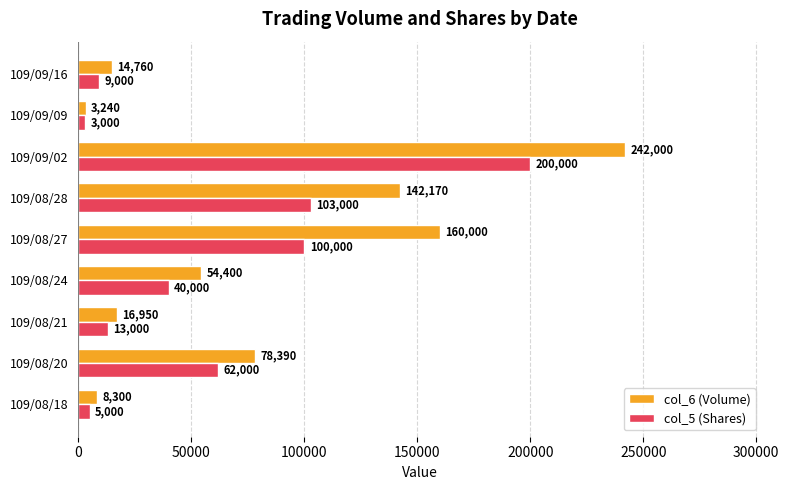

What are all the series names shown in the legend?

col_6 (Volume), col_5 (Shares)